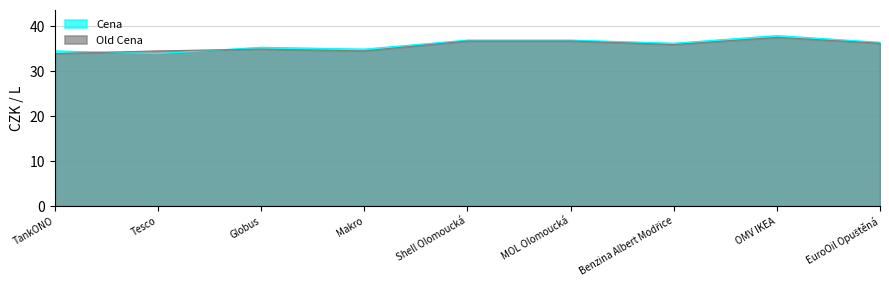

What is the difference between the maximum and second lowest values in the Old Cena series?

3.0